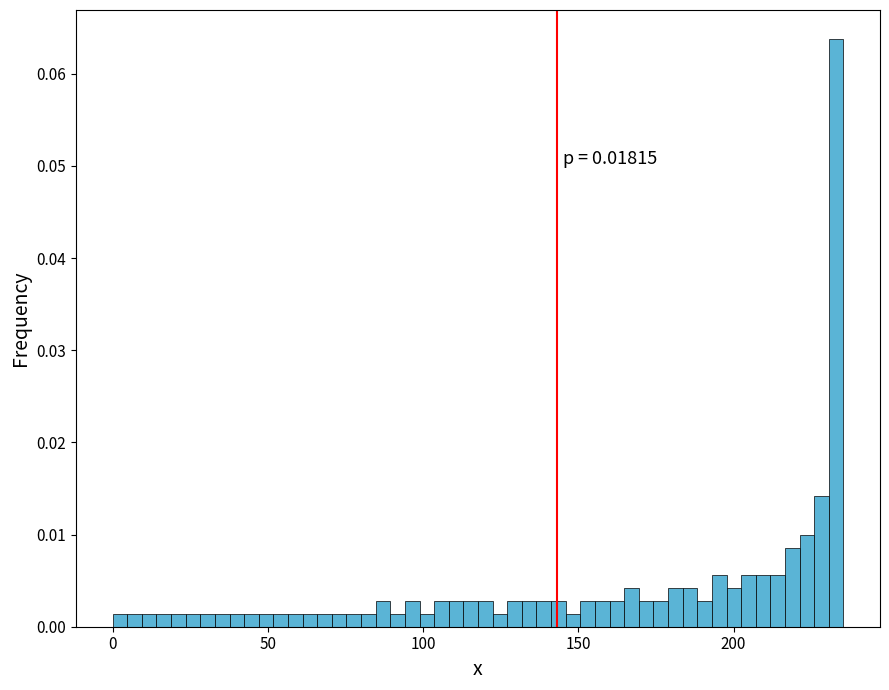

Around what value on the x-axis is the tallest bar? Give the approximate position of its centre, as read against the axis.

235